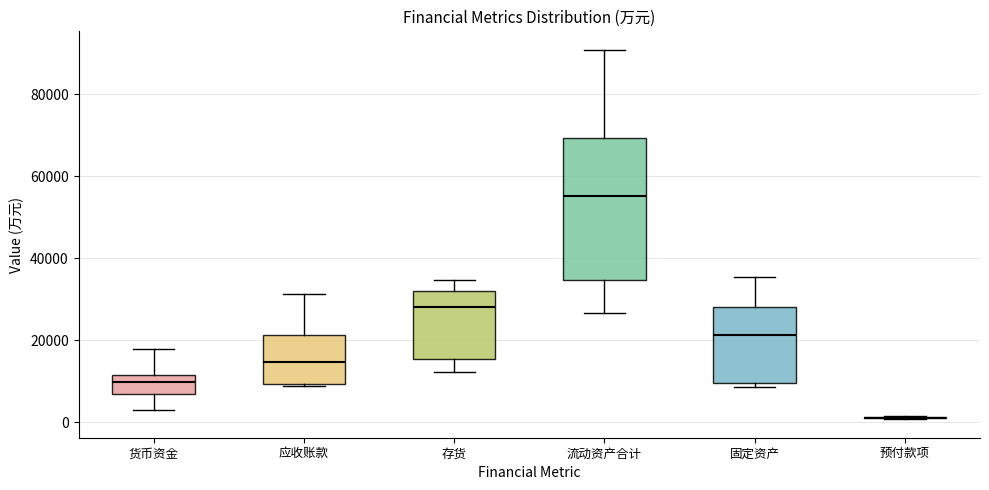

Reading left to right, read every box against the y-axis: the position of its median line, the range the box covers, and the ends of its whiskers. The values are not printed on the chart, so give them approximately, as read against the axis.

货币资金: median 10000, box 6000 to 12000, whiskers 4000 to 18000
应收账款: median 14000, box 10000 to 22000, whiskers 8000 to 32000
存货: median 28000, box 16000 to 32000, whiskers 12000 to 34000
流动资产合计: median 56000, box 34000 to 70000, whiskers 26000 to 90000
固定资产: median 22000, box 10000 to 28000, whiskers 8000 to 36000
预付款项: box collapsed to a line at 2000, whiskers 0 to 2000